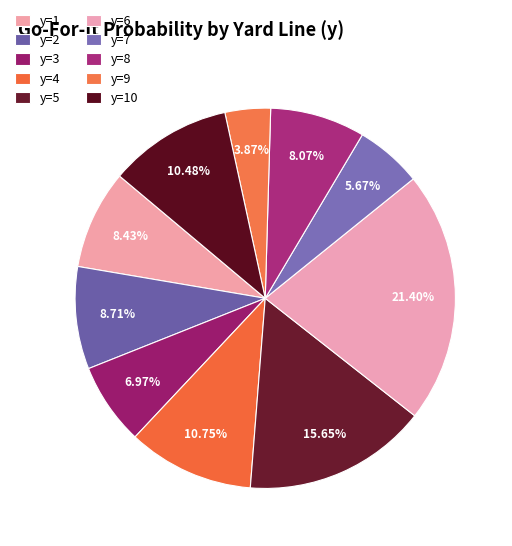

To the nearest percent, what percentage of the pie is y=5?

16%